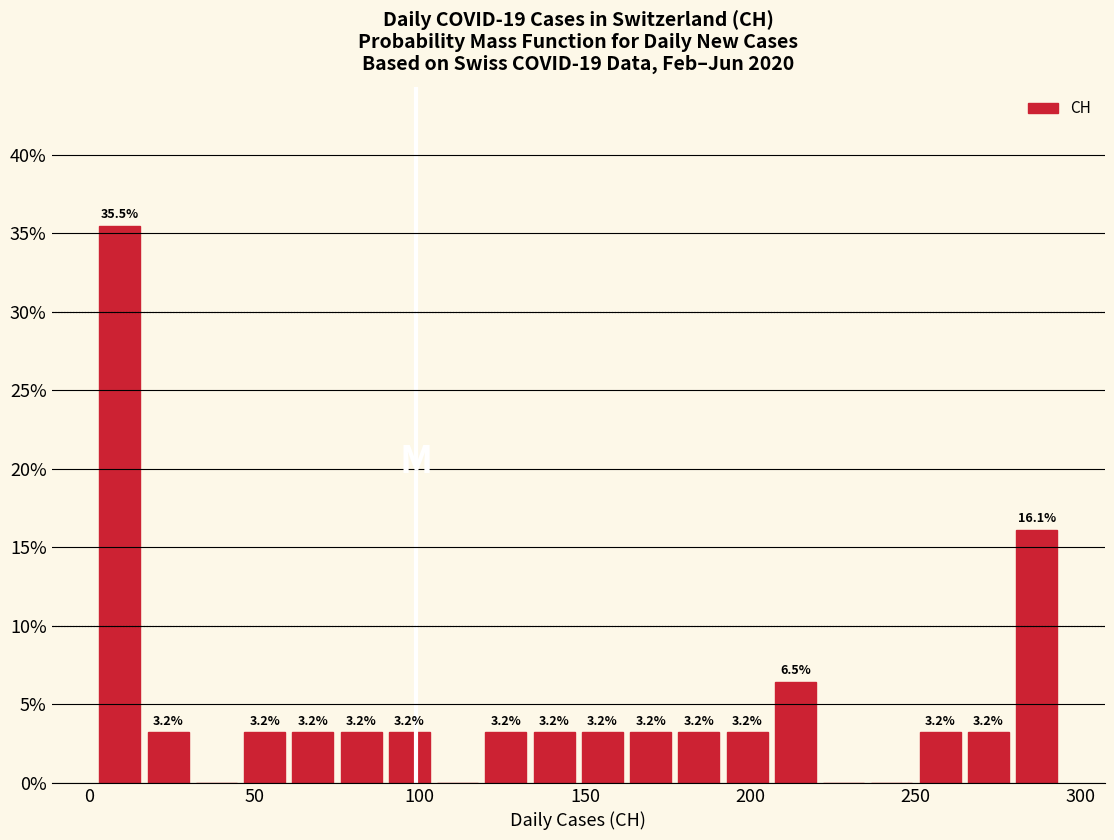

Around what value on the x-axis is the tallest bar? Give the approximate position of its centre, as read against the axis.

10